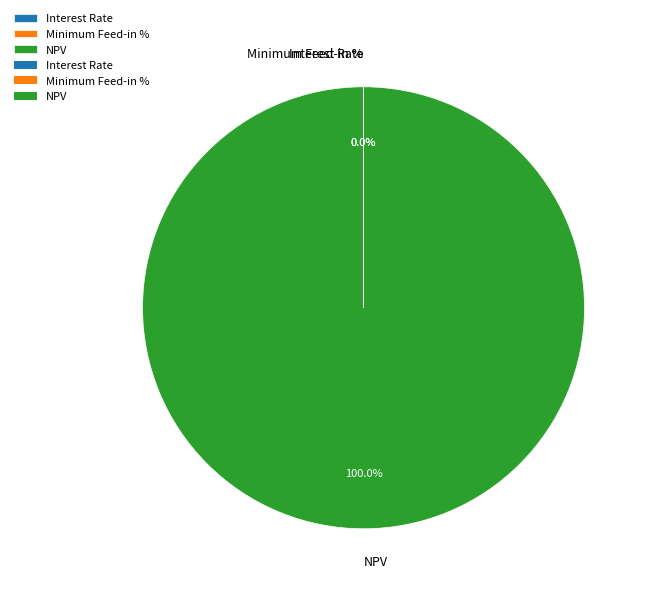

Which category has the biggest portion of the pie?

NPV